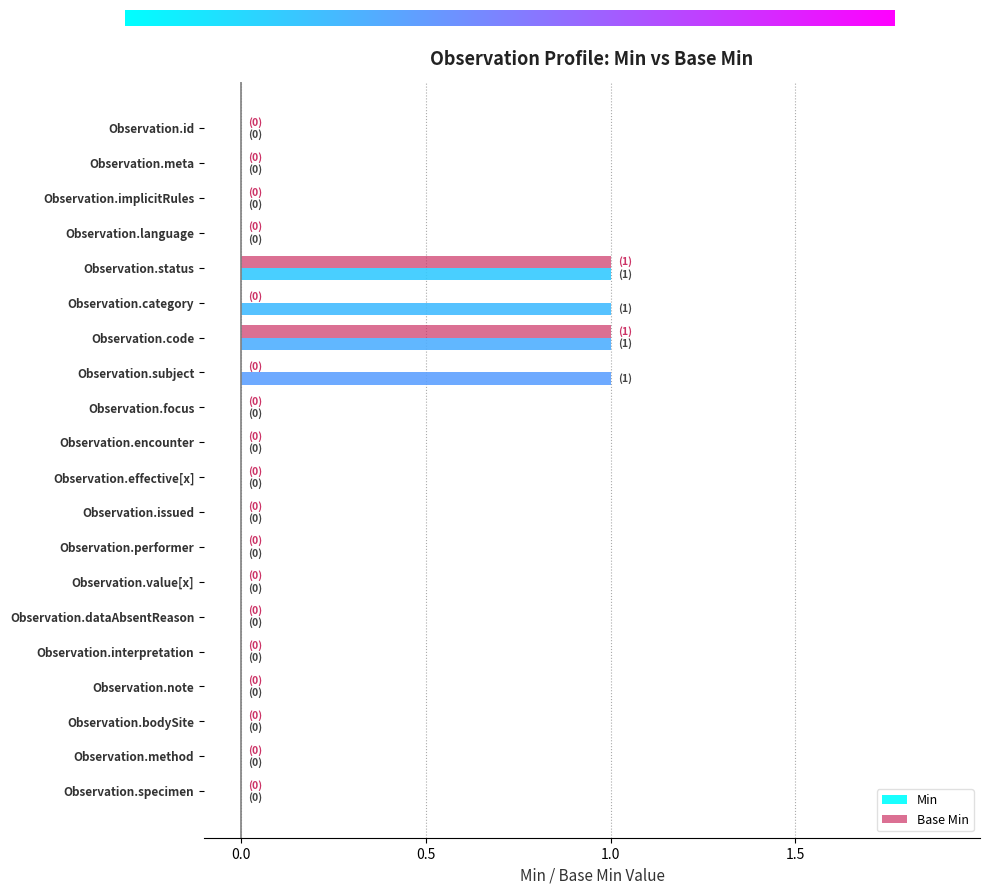

Is it true that Min equals 0 at Observation.issued?

True